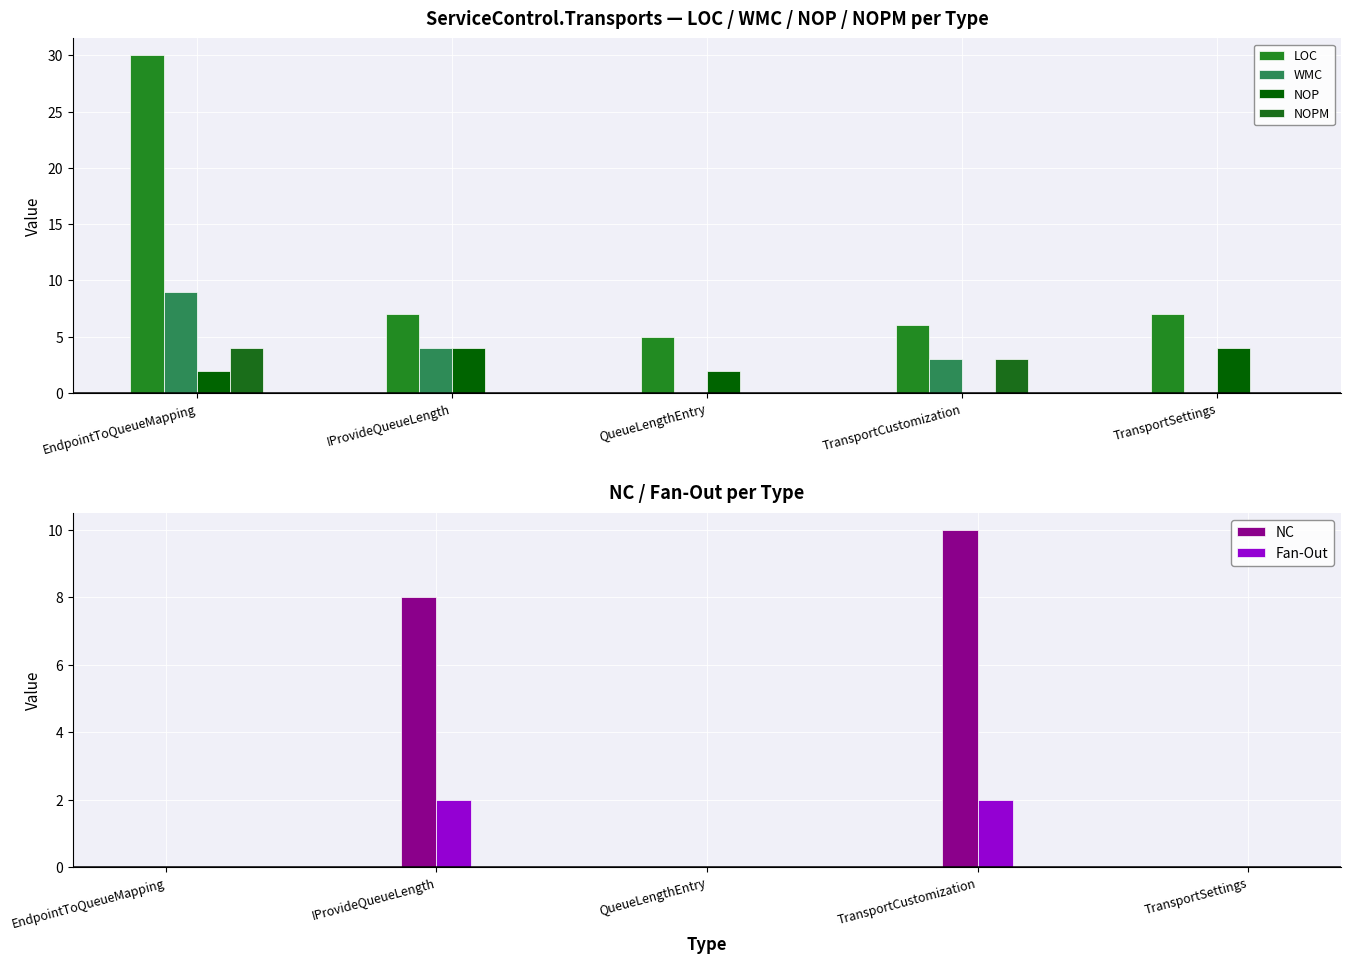

True or false: Fan-Out has a value of 0 at TransportSettings.

True